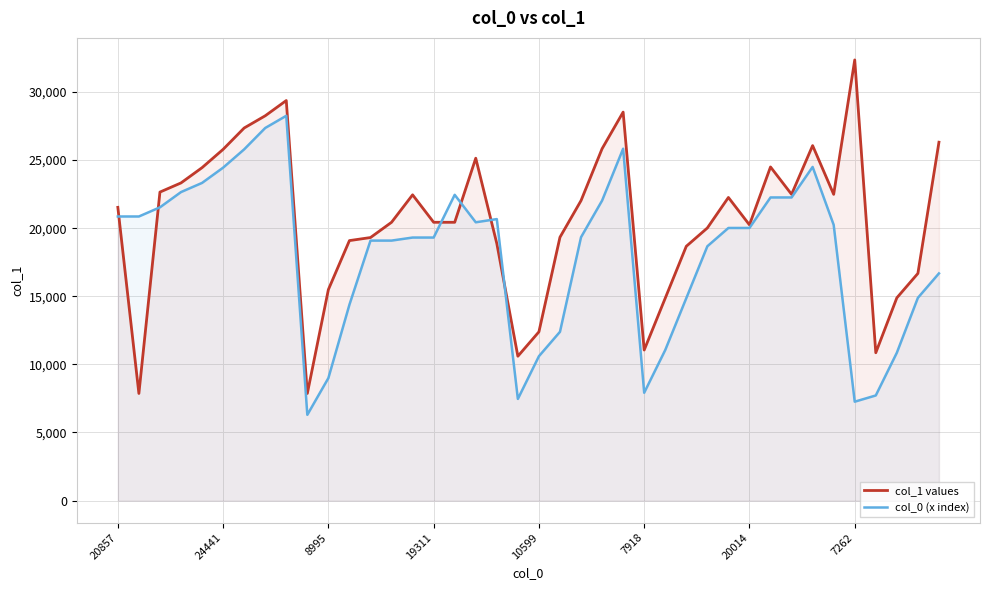

How many values in the col_0 (x index) series are below 20014?

20